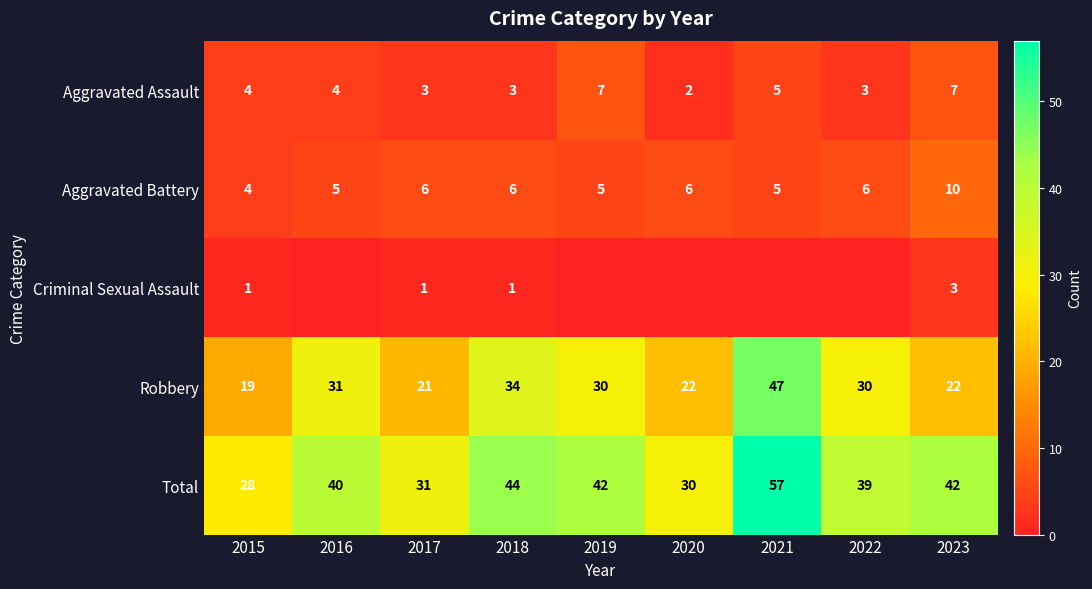

At how many categories does at least one series exceed 19?

9